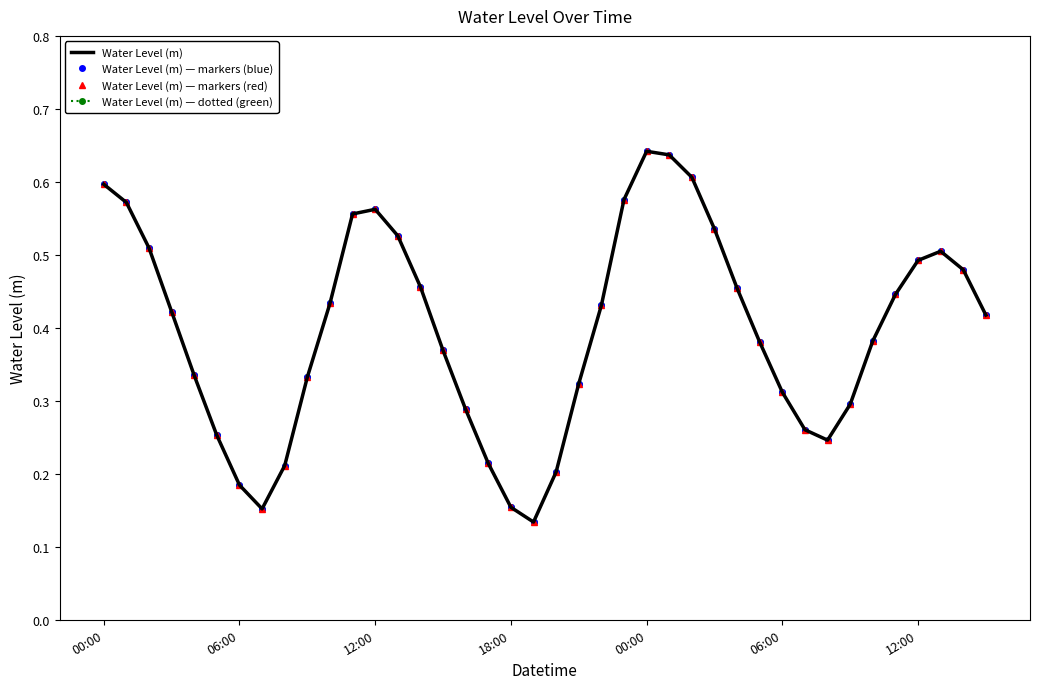

Is this an area chart (filled region under the line)?

No